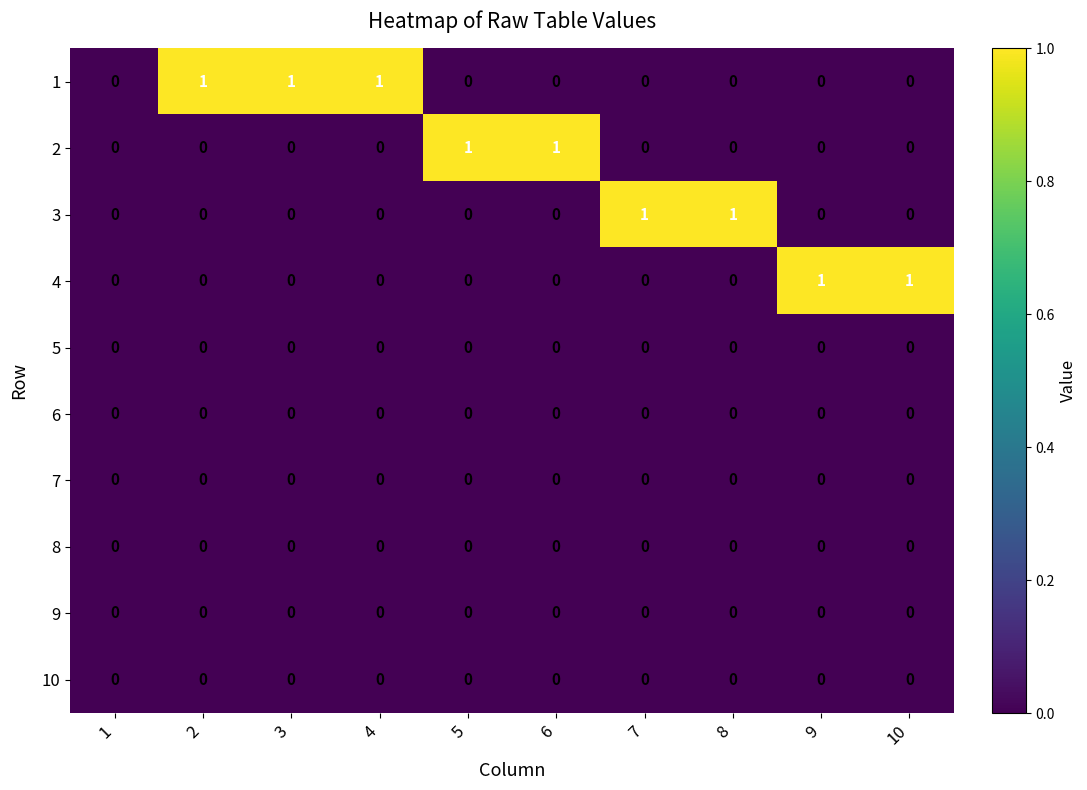

The value of 8 at 9 is 0. True or false?

True